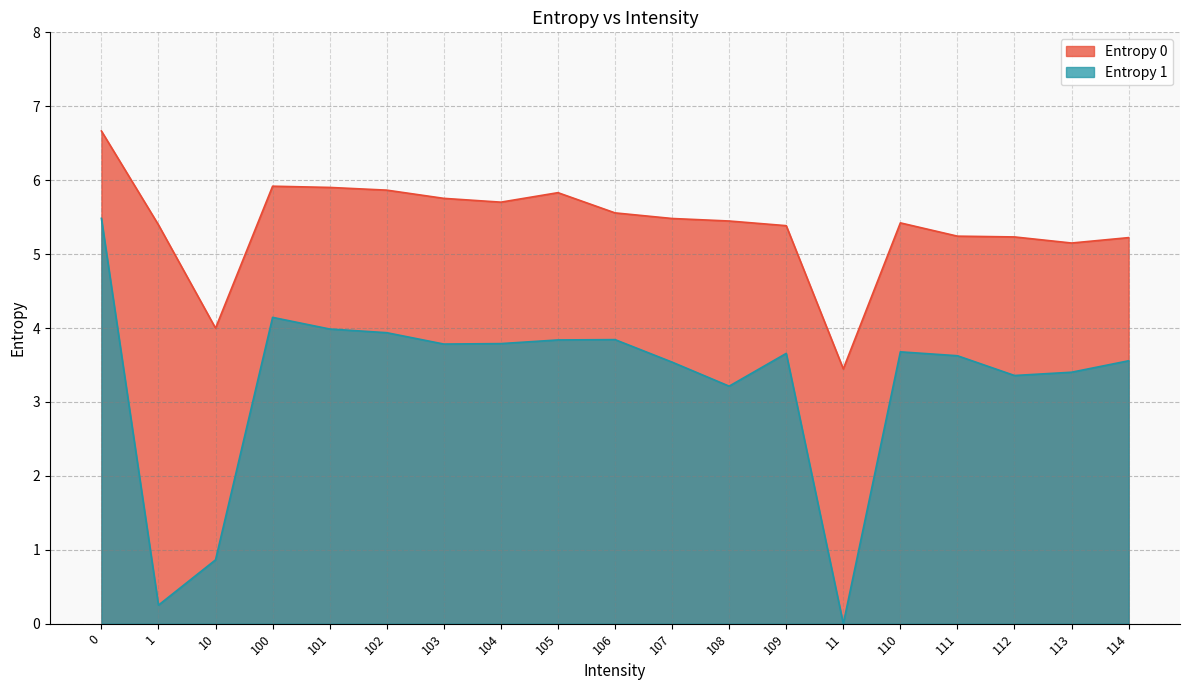

True or false: Entropy 0 and Entropy 1 intersect in this chart.

False